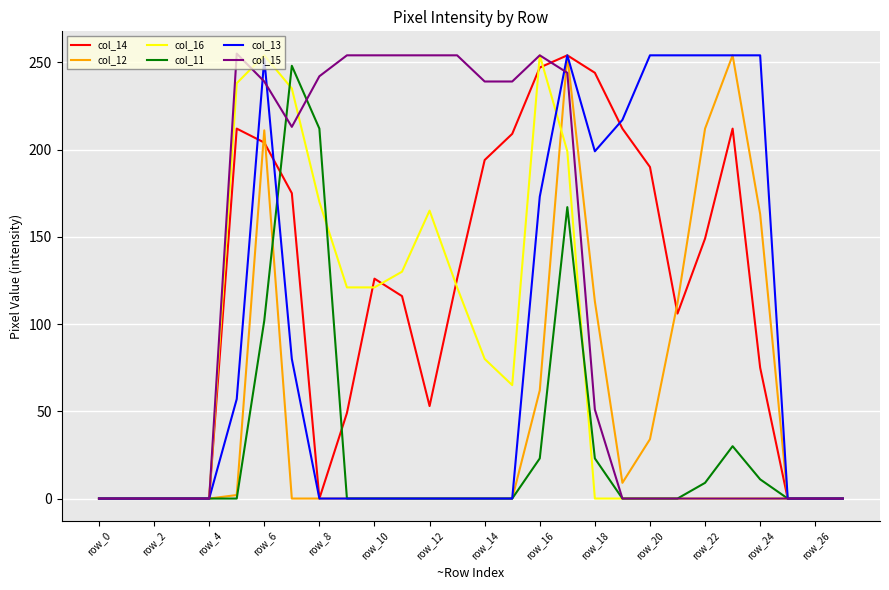

Is the value of col_11 at row_14 greater than the value of col_14 at row_10?

No